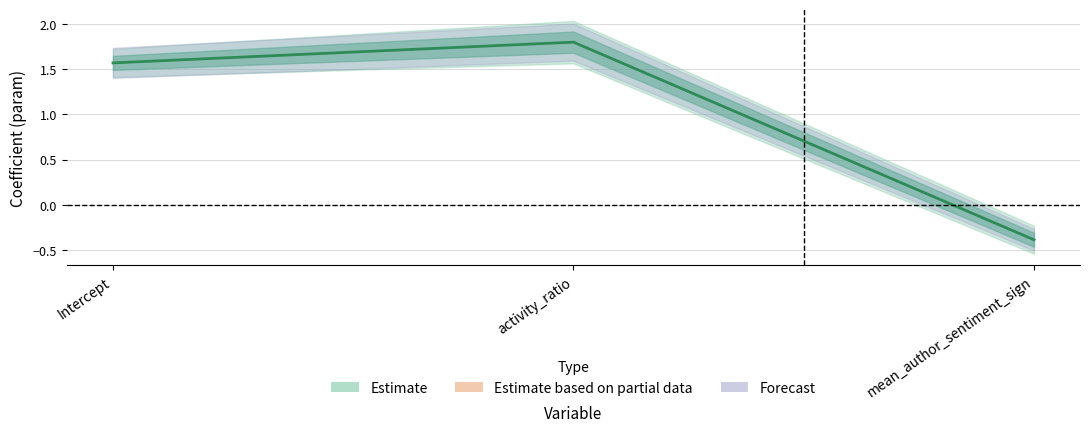

Between Intercept and activity_ratio, which is larger?

activity_ratio